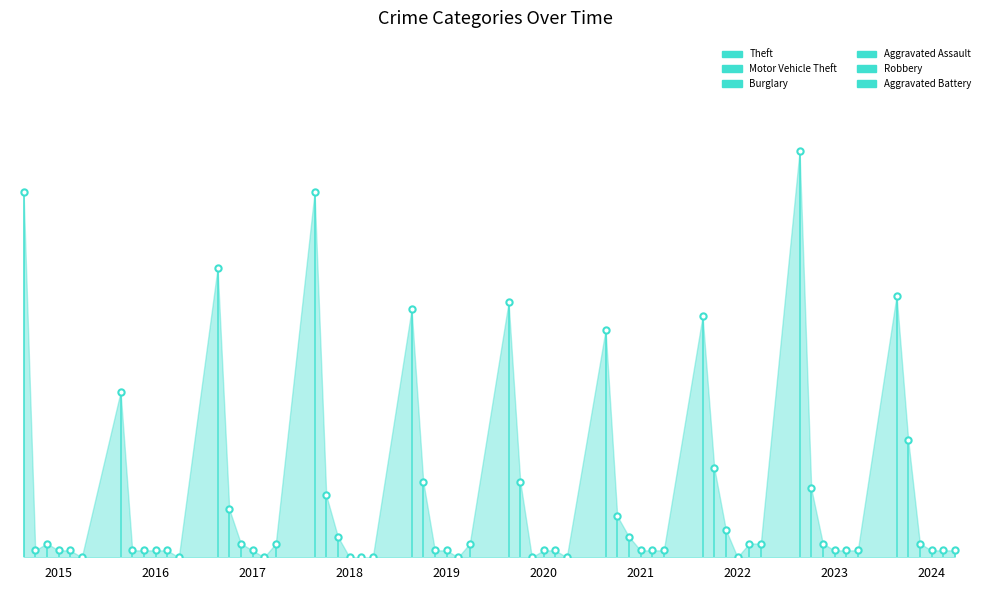

At which label does Burglary reach its minimum?

2020